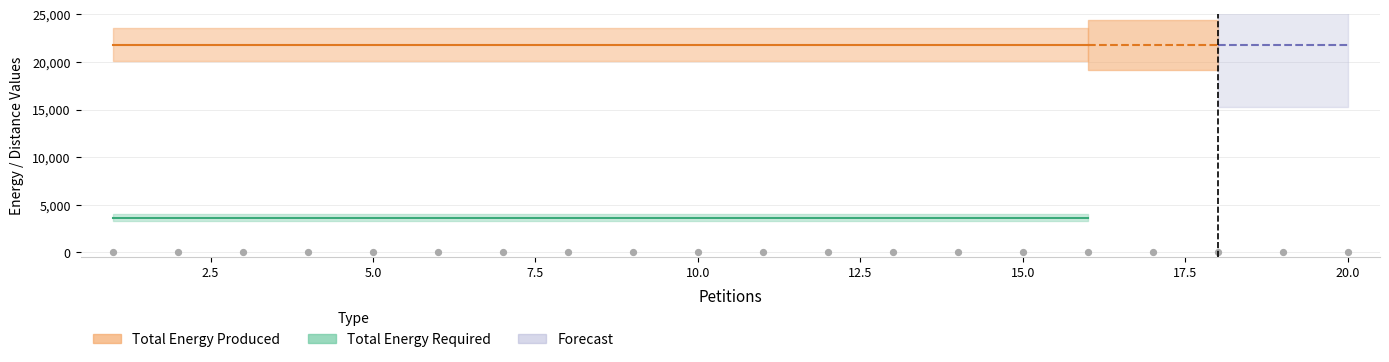

What is the total value across all series at 18?

25478